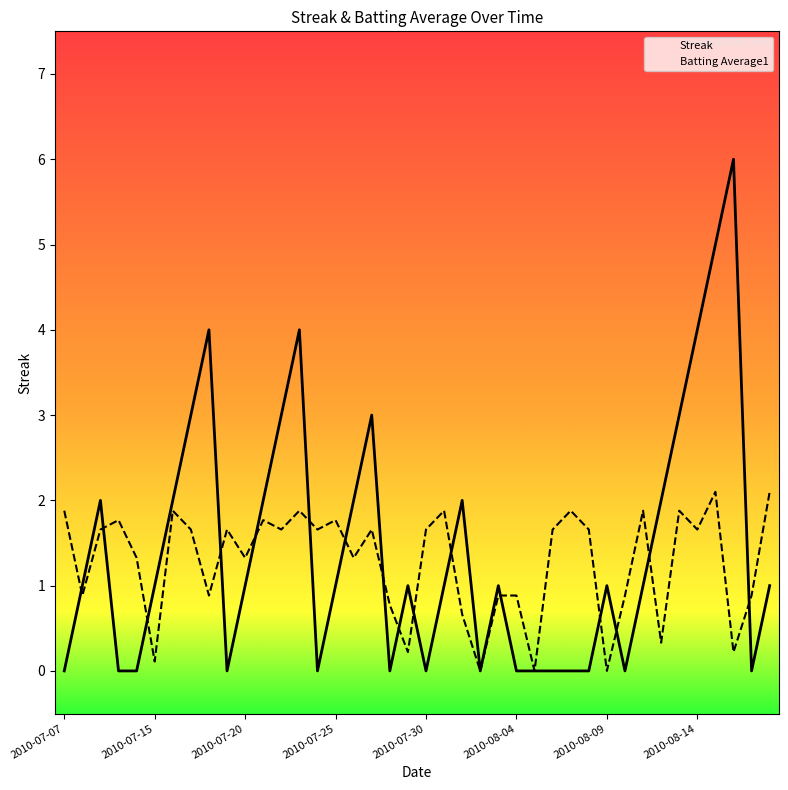

Does the chart display data point markers on the line(s)?

No